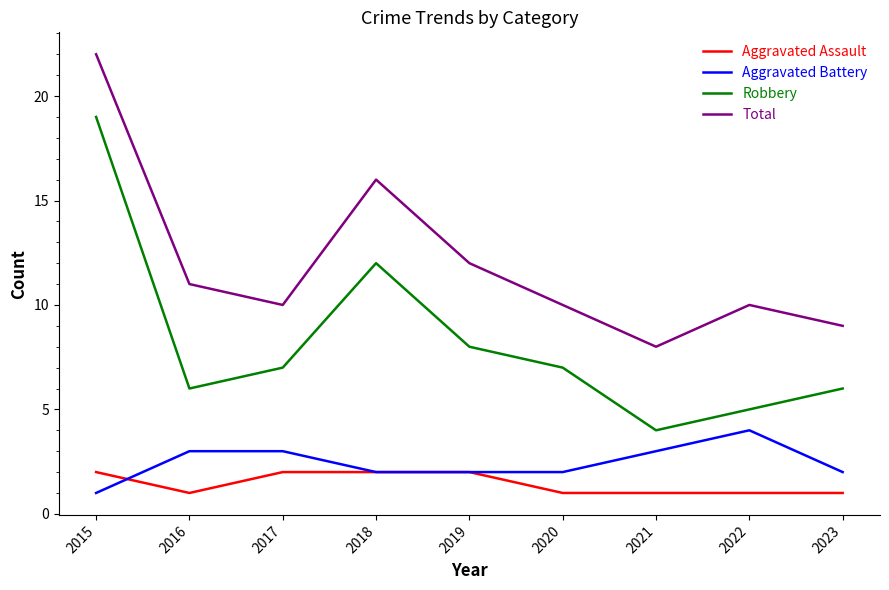

Rank the series by their maximum value, from lowest to highest.

Aggravated Assault, Aggravated Battery, Robbery, Total